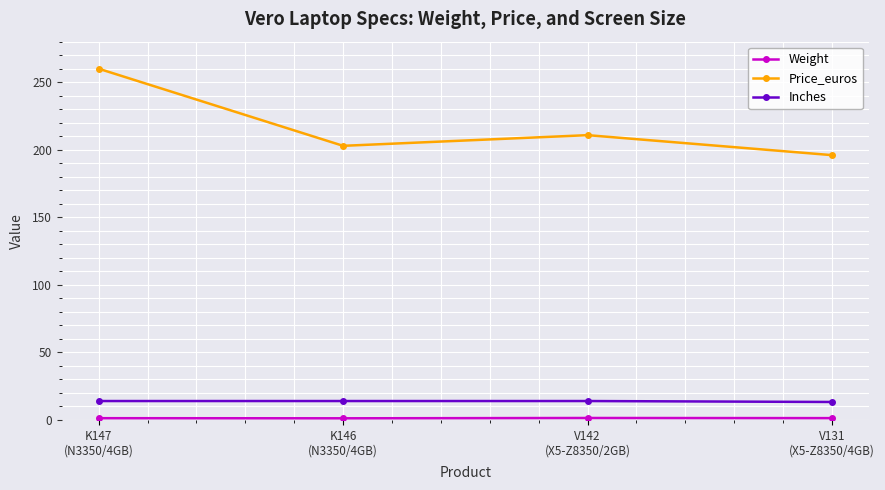

What is the lowest value of the Inches series?

13.3